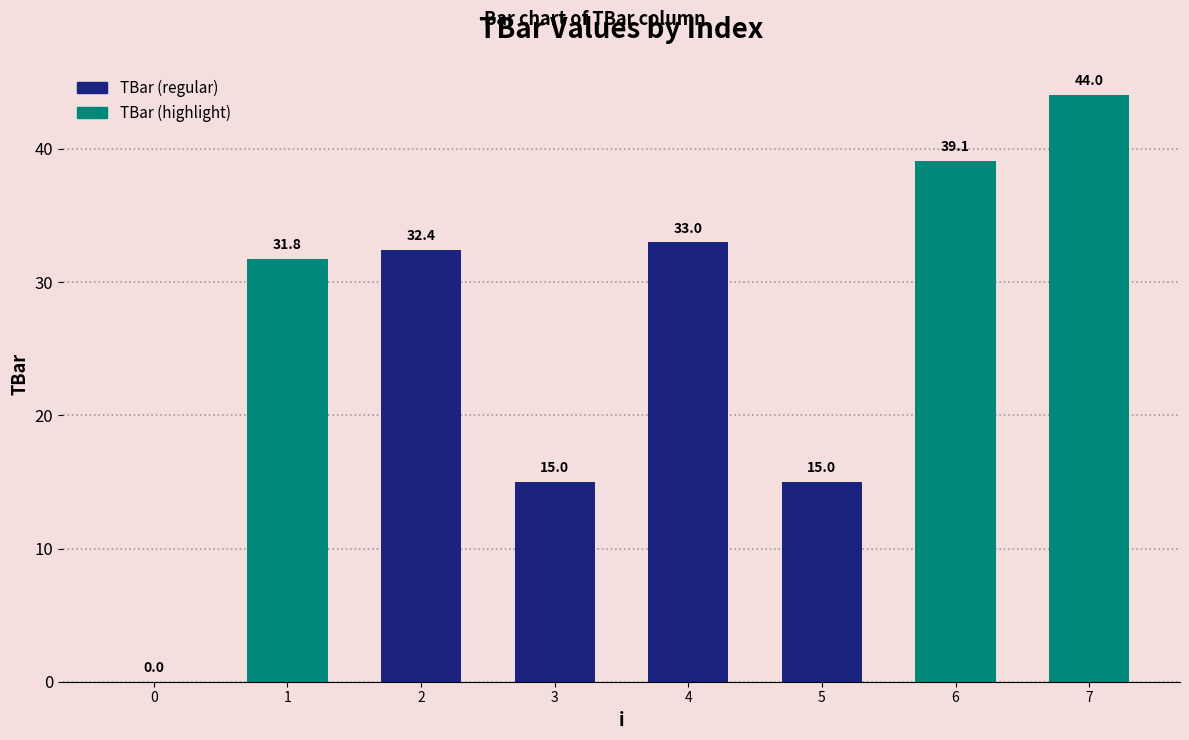

At which label does the data first exceed 32?

2